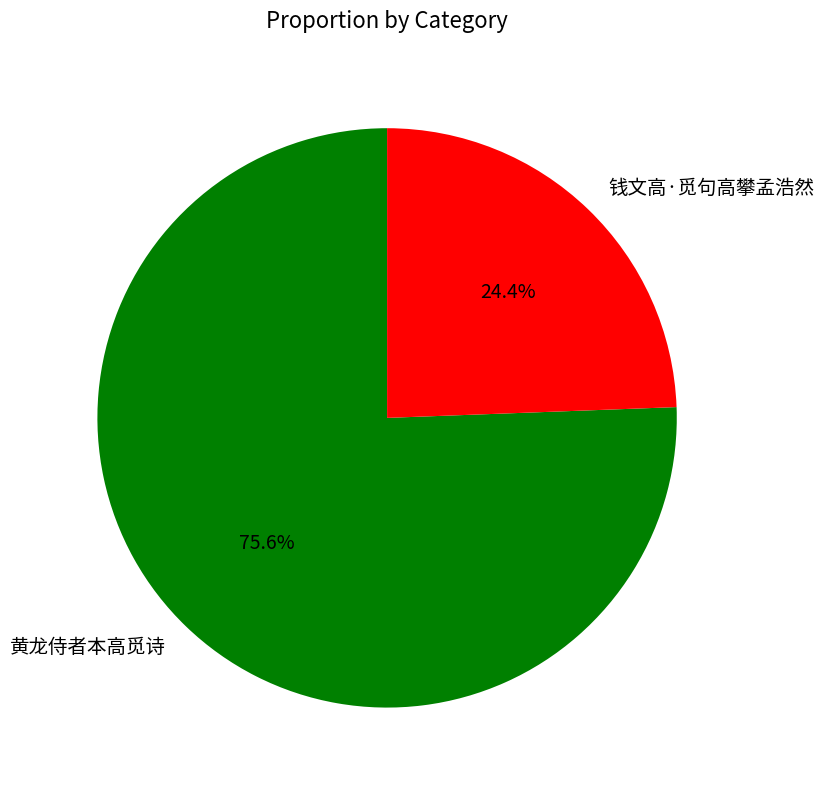

Which category accounts for the majority?

黄龙侍者本高觅诗